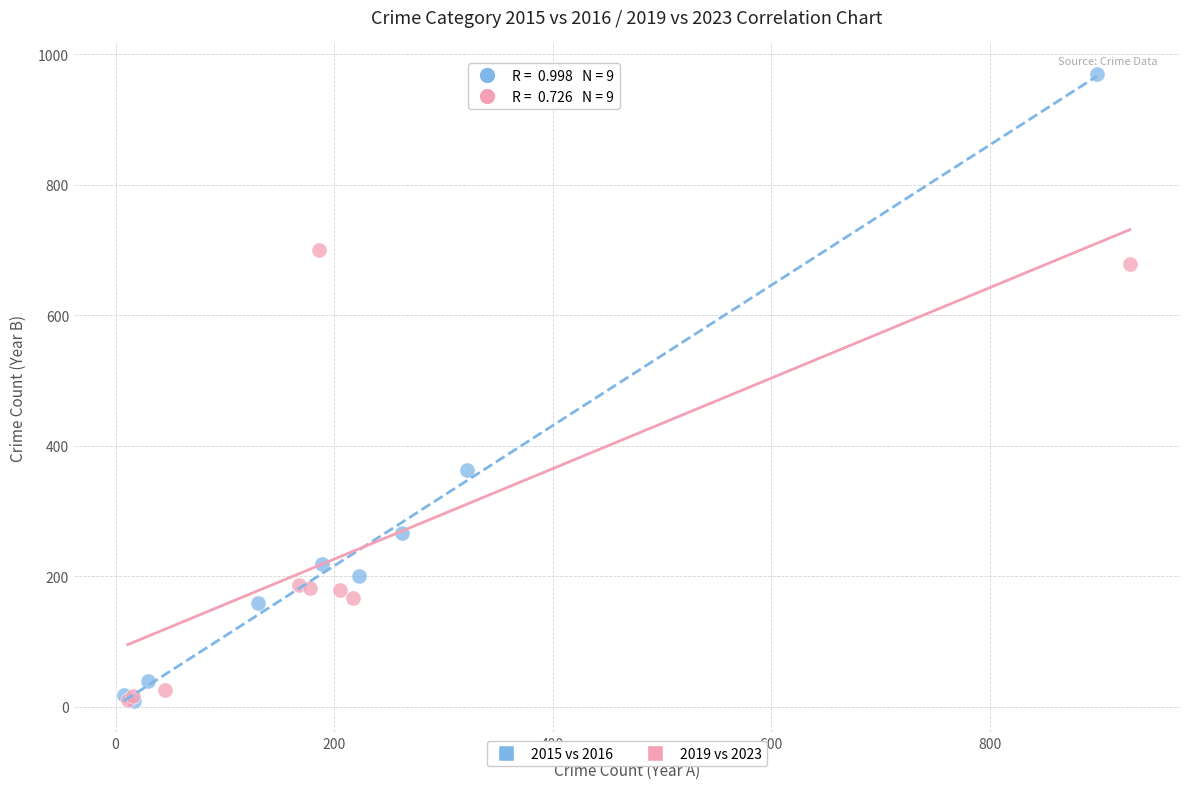

Which series contains the highest Y value?

2015 vs 2016